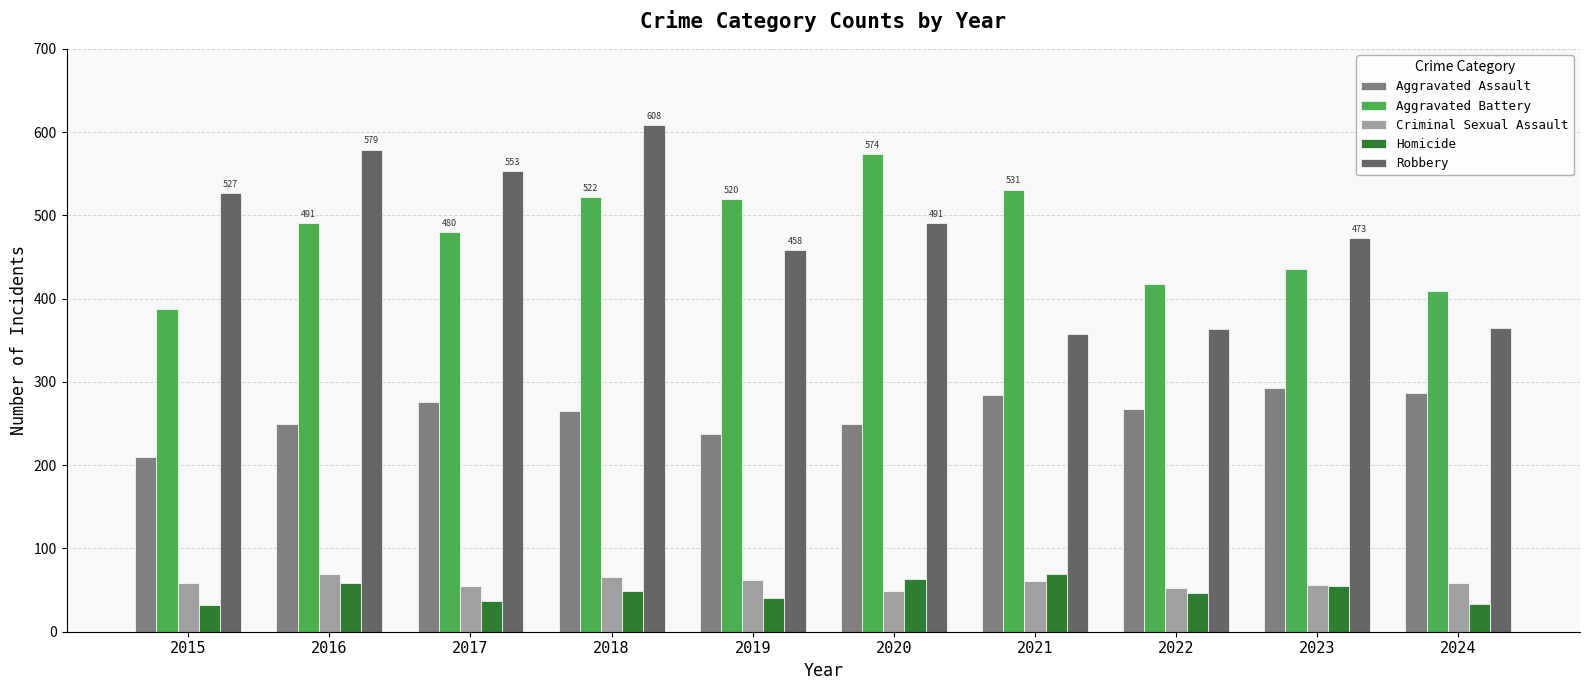

Is it true that Criminal Sexual Assault equals 55 at 2017?

True